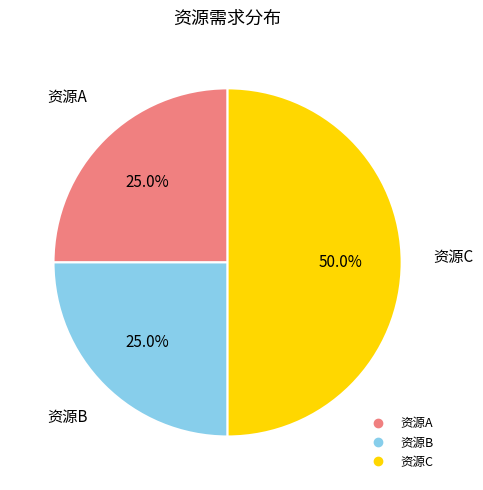

How many slices are in this pie chart?

3